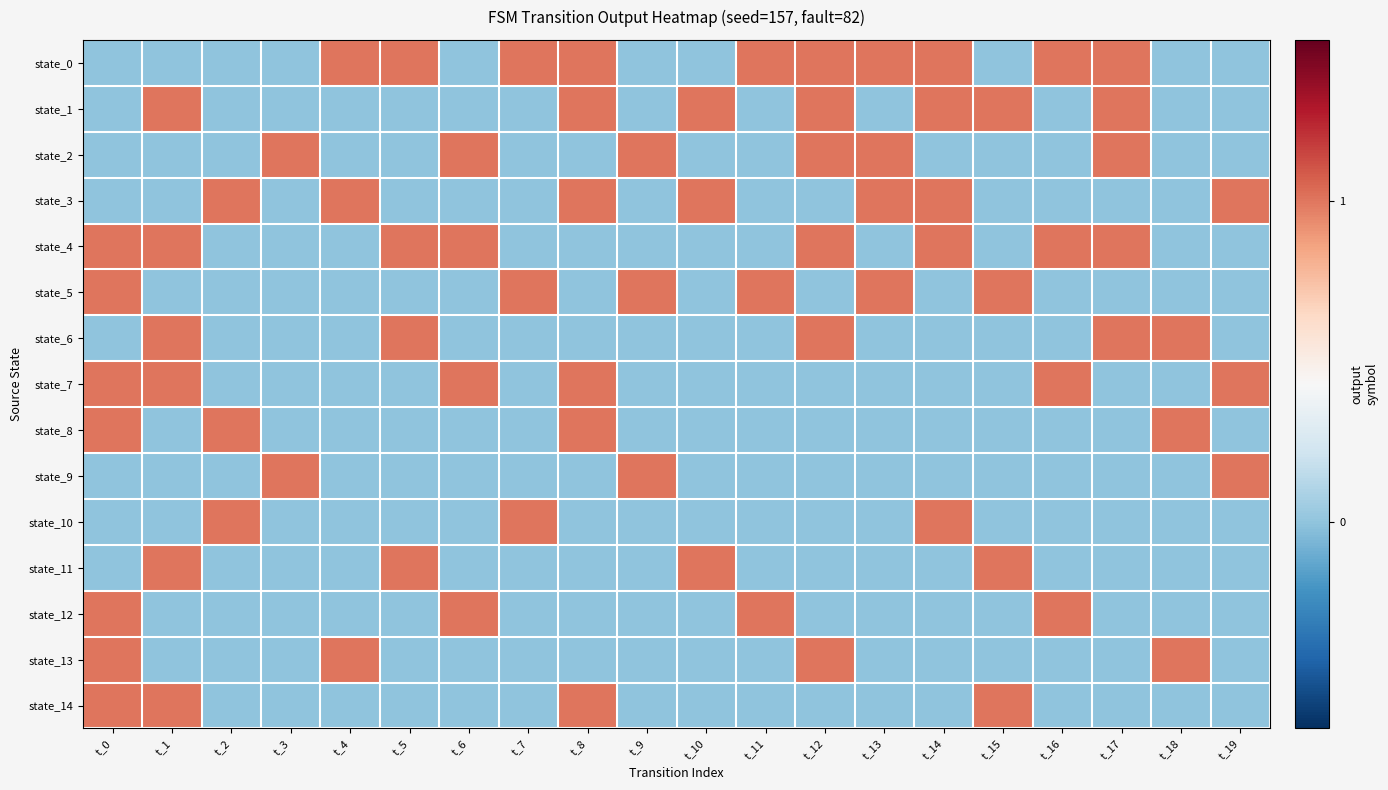

Reading left to right, list all the values displayed in this chart.

state_0: t_0=-0.6	t_1=-0.6	t_2=-0.6	t_3=-0.6	t_4=0.8	t_5=0.8	t_6=-0.6	t_7=0.8	t_8=0.8	t_9=-0.6	t_10=-0.6	t_11=0.8	t_12=0.8	t_13=0.8	t_14=0.8	t_15=-0.6	t_16=0.8	t_17=0.8	t_18=-0.6	t_19=-0.6
state_1: t_0=-0.6	t_1=0.8	t_2=-0.6	t_3=-0.6	t_4=-0.6	t_5=-0.6	t_6=-0.6	t_7=-0.6	t_8=0.8	t_9=-0.6	t_10=0.8	t_11=-0.6	t_12=0.8	t_13=-0.6	t_14=0.8	t_15=0.8	t_16=-0.6	t_17=0.8	t_18=-0.6	t_19=-0.6
state_2: t_0=-0.6	t_1=-0.6	t_2=-0.6	t_3=0.8	t_4=-0.6	t_5=-0.6	t_6=0.8	t_7=-0.6	t_8=-0.6	t_9=0.8	t_10=-0.6	t_11=-0.6	t_12=0.8	t_13=0.8	t_14=-0.6	t_15=-0.6	t_16=-0.6	t_17=0.8	t_18=-0.6	t_19=-0.6
state_3: t_0=-0.6	t_1=-0.6	t_2=0.8	t_3=-0.6	t_4=0.8	t_5=-0.6	t_6=-0.6	t_7=-0.6	t_8=0.8	t_9=-0.6	t_10=0.8	t_11=-0.6	t_12=-0.6	t_13=0.8	t_14=0.8	t_15=-0.6	t_16=-0.6	t_17=-0.6	t_18=-0.6	t_19=0.8
state_4: t_0=0.8	t_1=0.8	t_2=-0.6	t_3=-0.6	t_4=-0.6	t_5=0.8	t_6=0.8	t_7=-0.6	t_8=-0.6	t_9=-0.6	t_10=-0.6	t_11=-0.6	t_12=0.8	t_13=-0.6	t_14=0.8	t_15=-0.6	t_16=0.8	t_17=0.8	t_18=-0.6	t_19=-0.6
state_5: t_0=0.8	t_1=-0.6	t_2=-0.6	t_3=-0.6	t_4=-0.6	t_5=-0.6	t_6=-0.6	t_7=0.8	t_8=-0.6	t_9=0.8	t_10=-0.6	t_11=0.8	t_12=-0.6	t_13=0.8	t_14=-0.6	t_15=0.8	t_16=-0.6	t_17=-0.6	t_18=-0.6	t_19=-0.6
state_6: t_0=-0.6	t_1=0.8	t_2=-0.6	t_3=-0.6	t_4=-0.6	t_5=0.8	t_6=-0.6	t_7=-0.6	t_8=-0.6	t_9=-0.6	t_10=-0.6	t_11=-0.6	t_12=0.8	t_13=-0.6	t_14=-0.6	t_15=-0.6	t_16=-0.6	t_17=0.8	t_18=0.8	t_19=-0.6
state_7: t_0=0.8	t_1=0.8	t_2=-0.6	t_3=-0.6	t_4=-0.6	t_5=-0.6	t_6=0.8	t_7=-0.6	t_8=0.8	t_9=-0.6	t_10=-0.6	t_11=-0.6	t_12=-0.6	t_13=-0.6	t_14=-0.6	t_15=-0.6	t_16=0.8	t_17=-0.6	t_18=-0.6	t_19=0.8
state_8: t_0=0.8	t_1=-0.6	t_2=0.8	t_3=-0.6	t_4=-0.6	t_5=-0.6	t_6=-0.6	t_7=-0.6	t_8=0.8	t_9=-0.6	t_10=-0.6	t_11=-0.6	t_12=-0.6	t_13=-0.6	t_14=-0.6	t_15=-0.6	t_16=-0.6	t_17=-0.6	t_18=0.8	t_19=-0.6
state_9: t_0=-0.6	t_1=-0.6	t_2=-0.6	t_3=0.8	t_4=-0.6	t_5=-0.6	t_6=-0.6	t_7=-0.6	t_8=-0.6	t_9=0.8	t_10=-0.6	t_11=-0.6	t_12=-0.6	t_13=-0.6	t_14=-0.6	t_15=-0.6	t_16=-0.6	t_17=-0.6	t_18=-0.6	t_19=0.8
state_10: t_0=-0.6	t_1=-0.6	t_2=0.8	t_3=-0.6	t_4=-0.6	t_5=-0.6	t_6=-0.6	t_7=0.8	t_8=-0.6	t_9=-0.6	t_10=-0.6	t_11=-0.6	t_12=-0.6	t_13=-0.6	t_14=0.8	t_15=-0.6	t_16=-0.6	t_17=-0.6	t_18=-0.6	t_19=-0.6
state_11: t_0=-0.6	t_1=0.8	t_2=-0.6	t_3=-0.6	t_4=-0.6	t_5=0.8	t_6=-0.6	t_7=-0.6	t_8=-0.6	t_9=-0.6	t_10=0.8	t_11=-0.6	t_12=-0.6	t_13=-0.6	t_14=-0.6	t_15=0.8	t_16=-0.6	t_17=-0.6	t_18=-0.6	t_19=-0.6
state_12: t_0=0.8	t_1=-0.6	t_2=-0.6	t_3=-0.6	t_4=-0.6	t_5=-0.6	t_6=0.8	t_7=-0.6	t_8=-0.6	t_9=-0.6	t_10=-0.6	t_11=0.8	t_12=-0.6	t_13=-0.6	t_14=-0.6	t_15=-0.6	t_16=0.8	t_17=-0.6	t_18=-0.6	t_19=-0.6
state_13: t_0=0.8	t_1=-0.6	t_2=-0.6	t_3=-0.6	t_4=0.8	t_5=-0.6	t_6=-0.6	t_7=-0.6	t_8=-0.6	t_9=-0.6	t_10=-0.6	t_11=-0.6	t_12=0.8	t_13=-0.6	t_14=-0.6	t_15=-0.6	t_16=-0.6	t_17=-0.6	t_18=0.8	t_19=-0.6
state_14: t_0=0.8	t_1=0.8	t_2=-0.6	t_3=-0.6	t_4=-0.6	t_5=-0.6	t_6=-0.6	t_7=-0.6	t_8=0.8	t_9=-0.6	t_10=-0.6	t_11=-0.6	t_12=-0.6	t_13=-0.6	t_14=-0.6	t_15=0.8	t_16=-0.6	t_17=-0.6	t_18=-0.6	t_19=-0.6